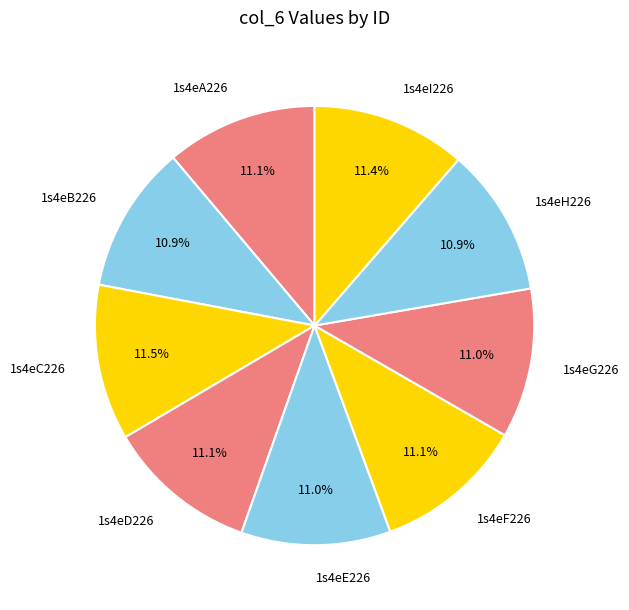

Combined, do 1s4eG226 and 1s4eD226 account for over 50%?

No